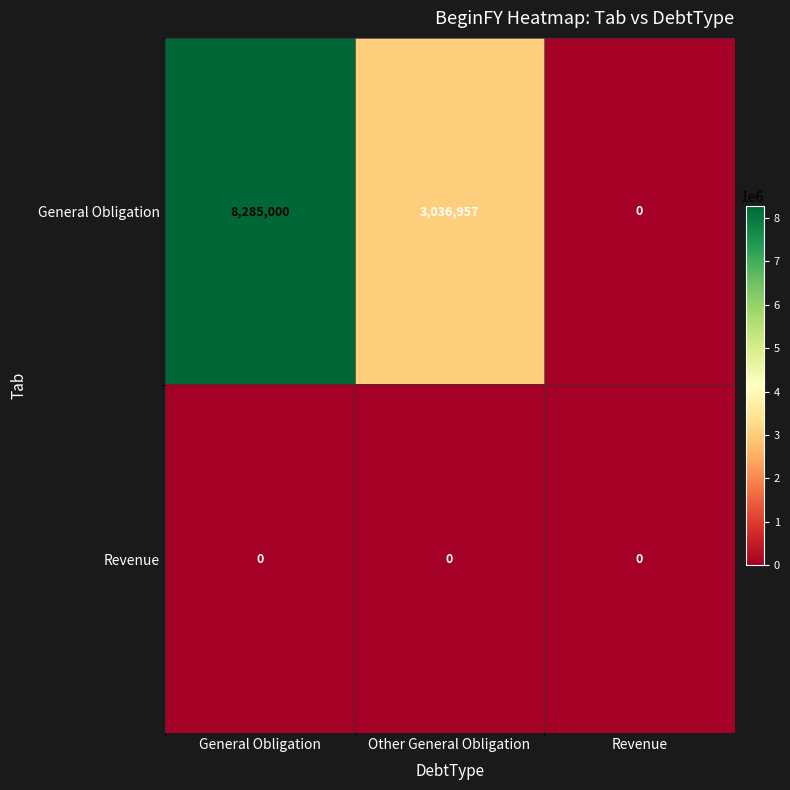

At how many categories does at least one series exceed 6721954?

1